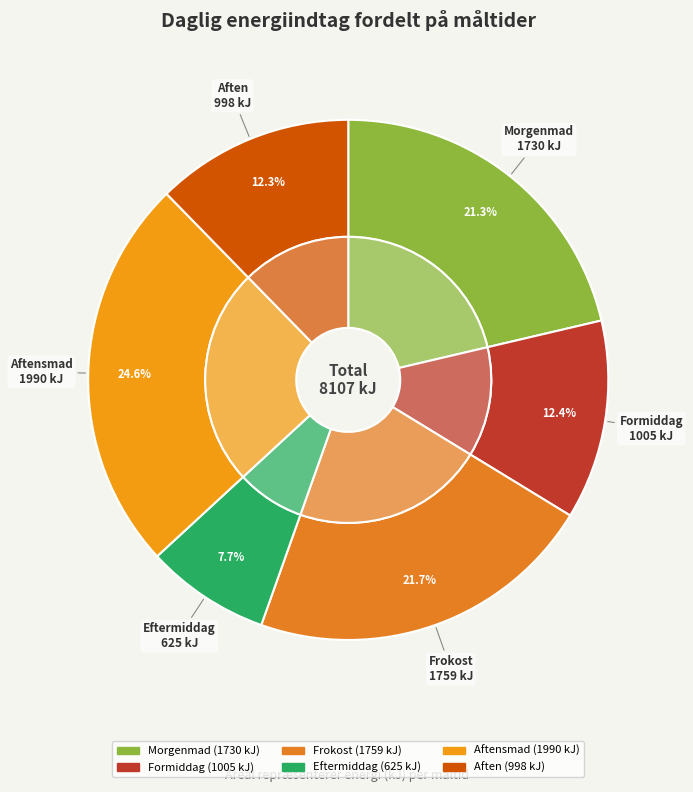

Count the number of slices in the pie.

6